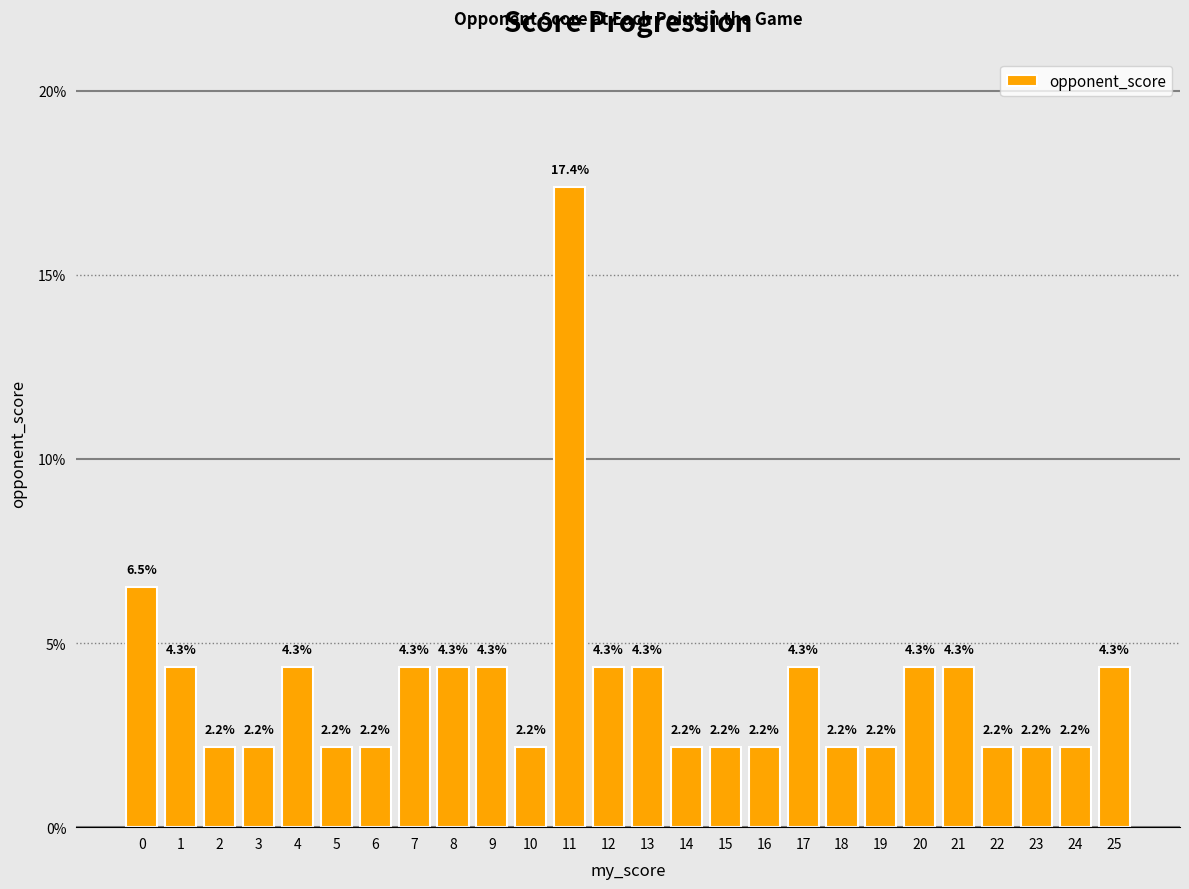

What is the sum of the values at 9 and 25?

8.7